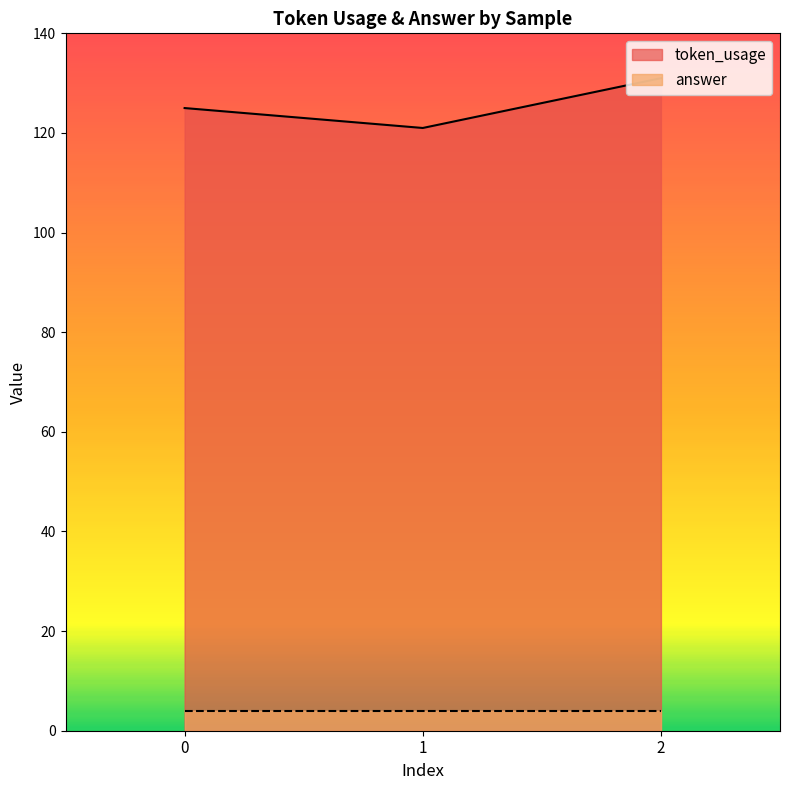

Is it true that the value at 2 is 197?

False